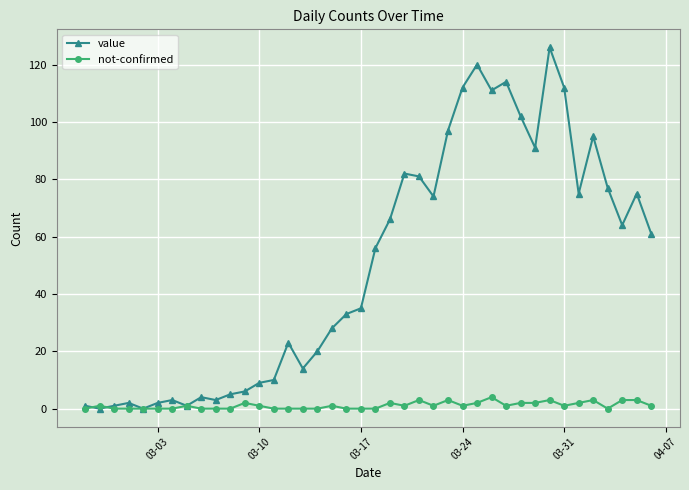

What is the value of the value point at the 39th from the left?

75